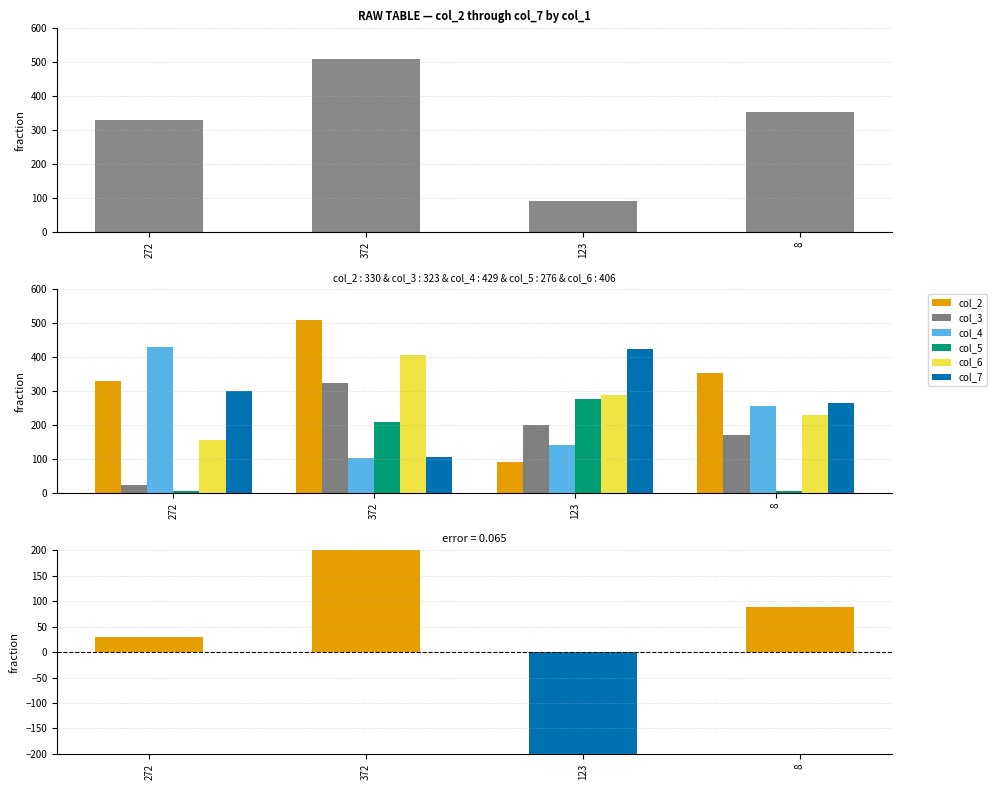

What is the label of the 2nd bar from the left?

372